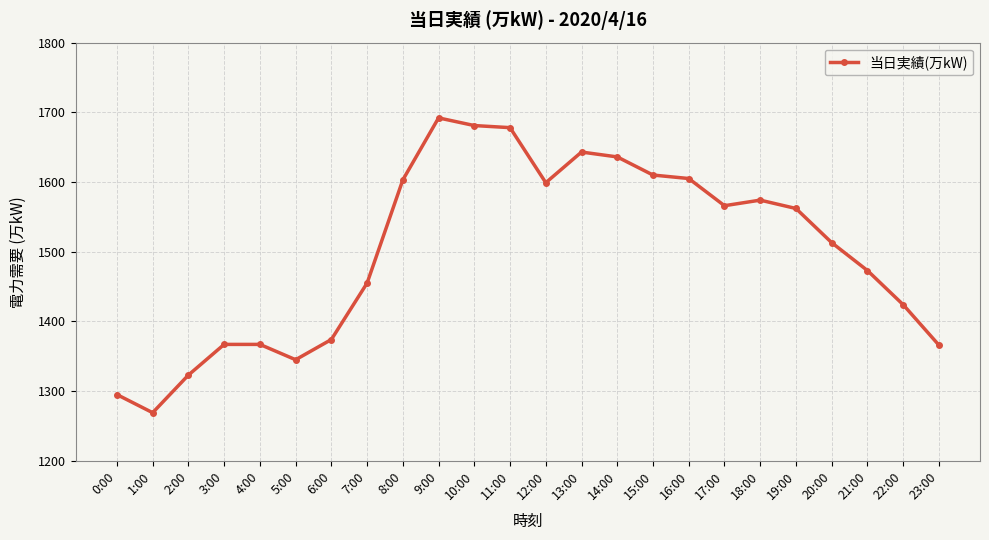

How many lines are shown in the chart?

1